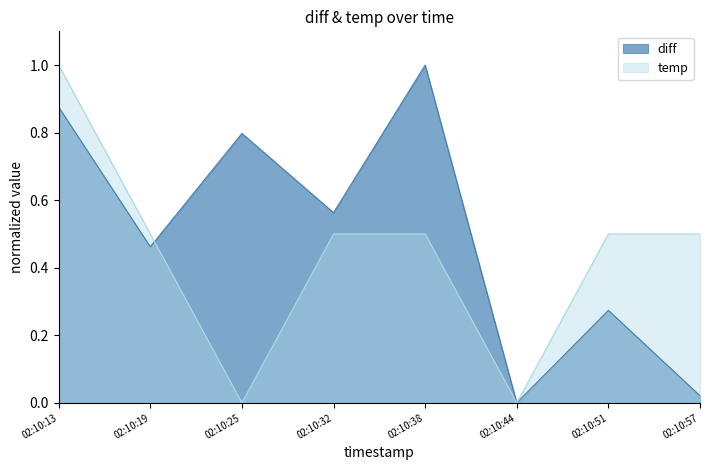

Which series has the largest total across all categories?

diff